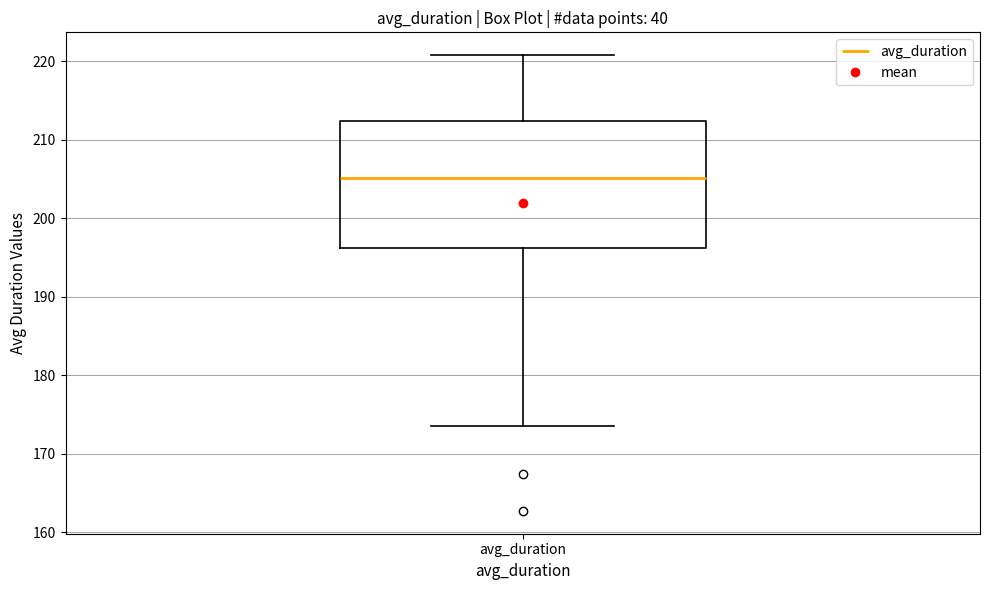

Where does the median line of the box for avg_duration sit on the y-axis? The values are not printed on the chart, so give them approximately, as read against the axis.

205